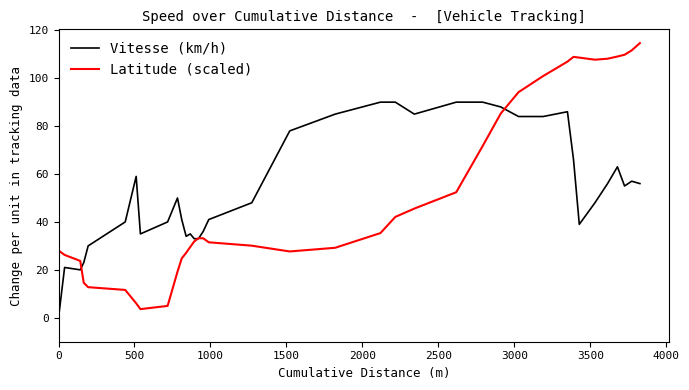

Rank the series by their maximum value, from lowest to highest.

Vitesse (km/h), Latitude (scaled)